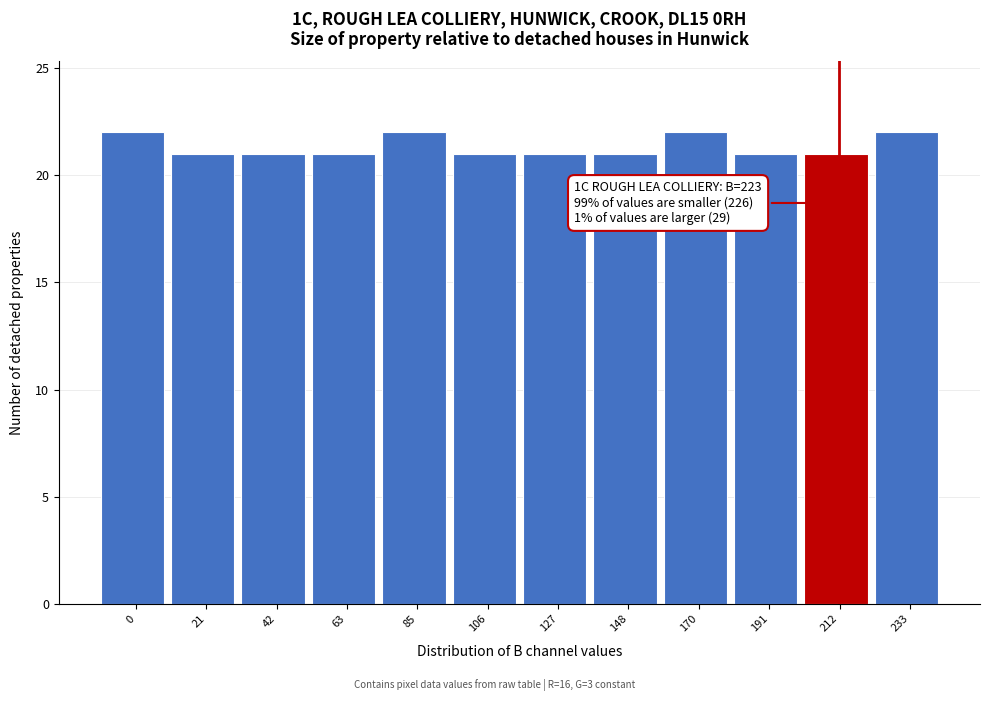

Reading right to left, what are all the values shown in this chart?

233=22	212=21	191=21	170=22	148=21	127=21	106=21	85=22	63=21	42=21	21=21	0=22